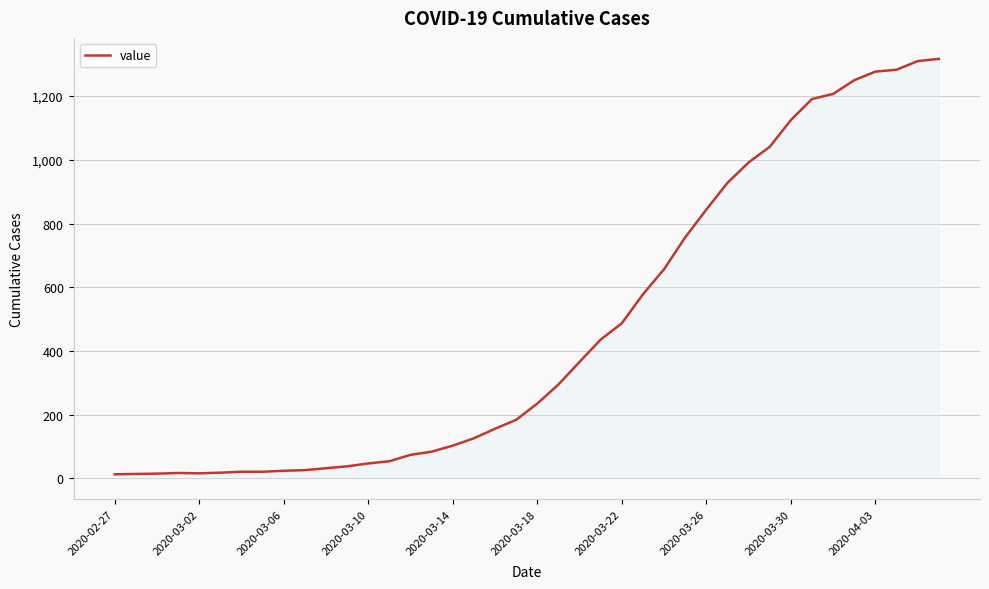

What is the greatest value displayed?

1317